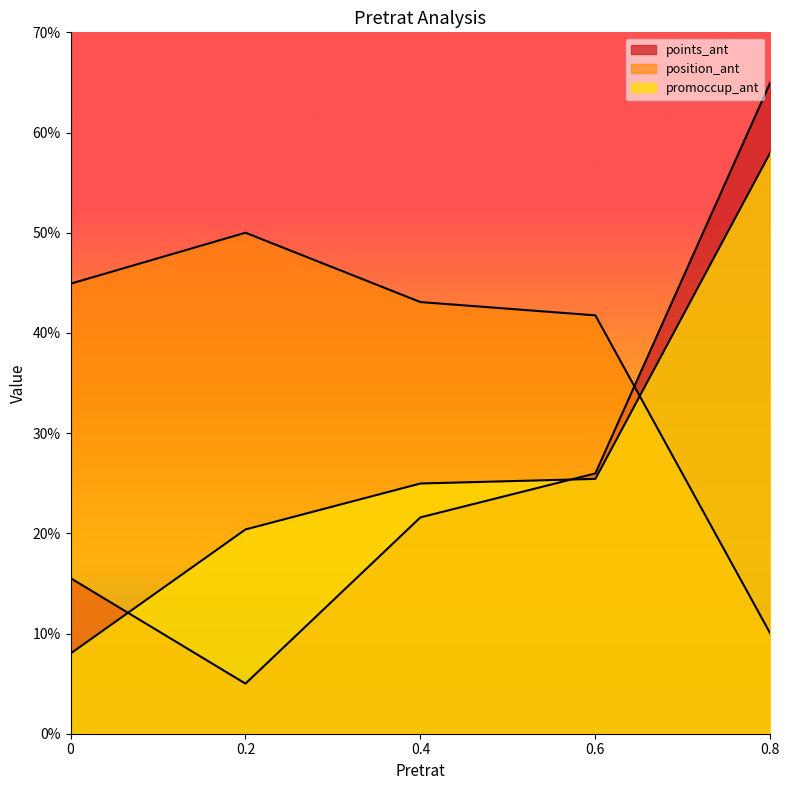

True or false: position_ant has more than 0 points higher than both neighbors.

True